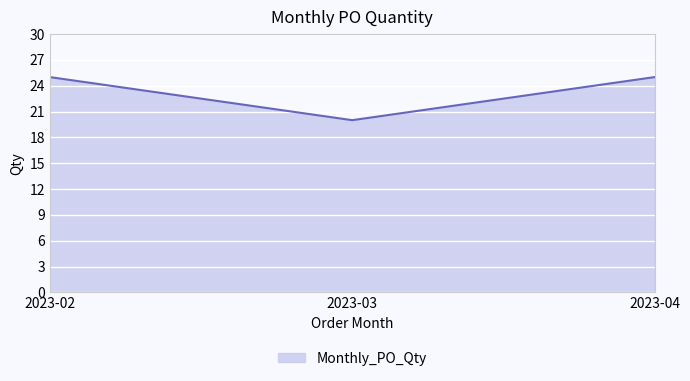

The value at 2023-02 is 25. True or false?

True